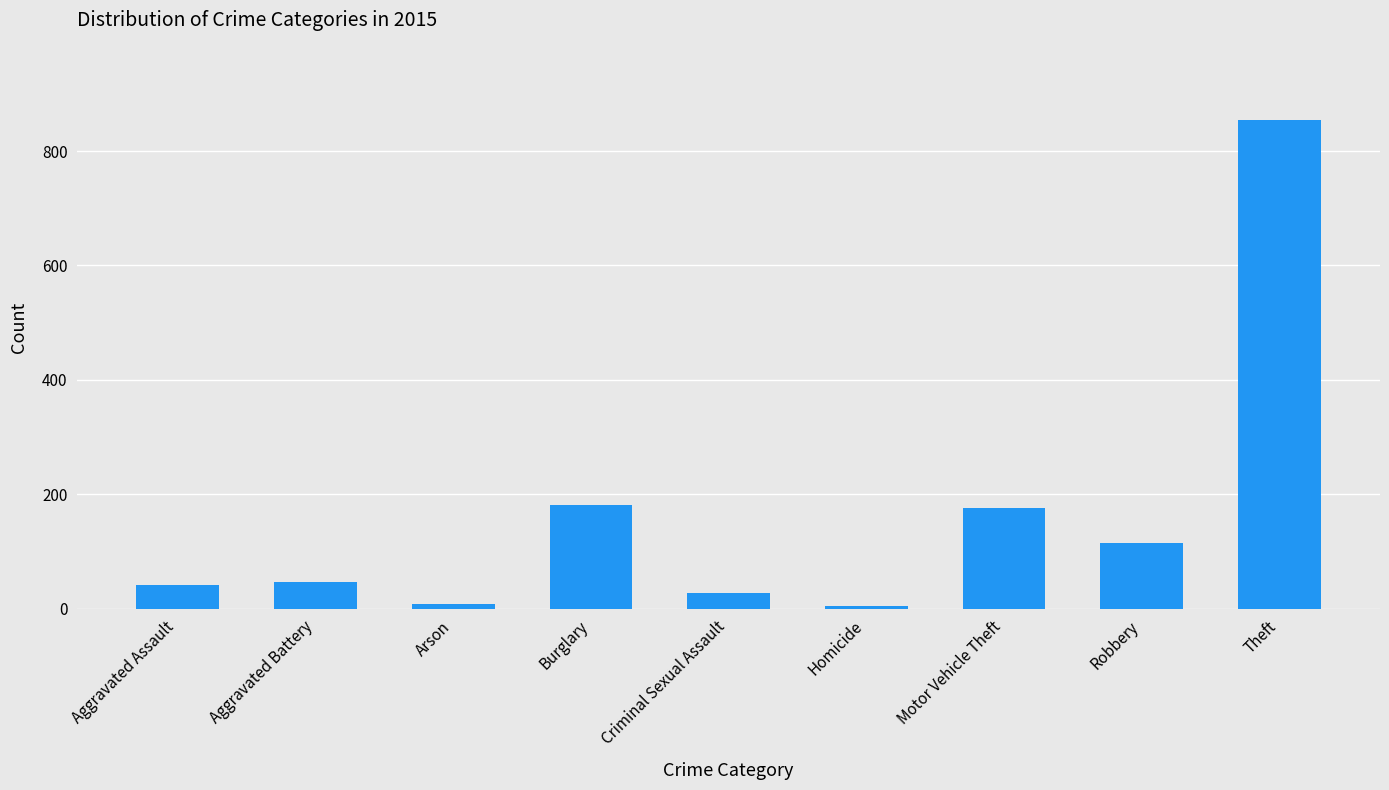

What is the difference between the values at Robbery and Criminal Sexual Assault?

88